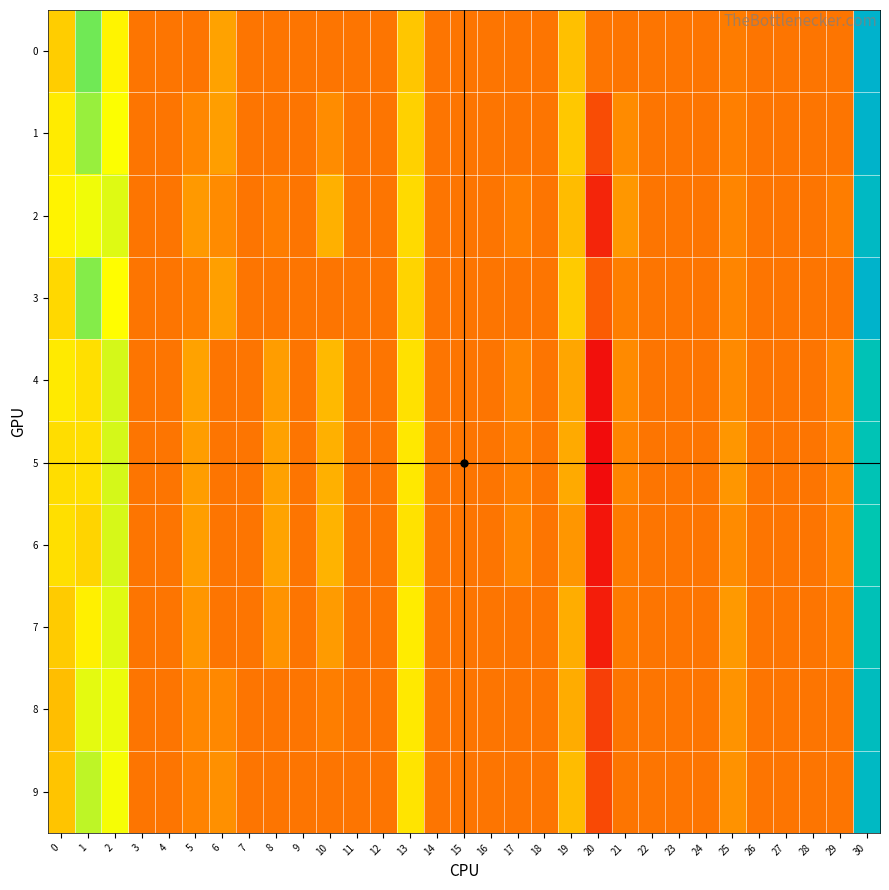

Between 3 and 13, which series saw the biggest shift?

7